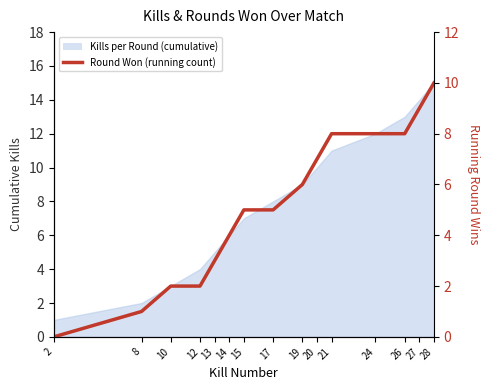

True or false: there are more than 0 points higher than both neighbors.

False